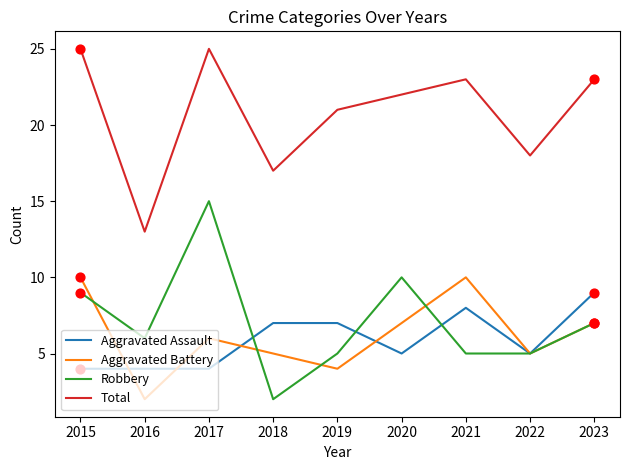

What is the total value across all series at 2015?

48